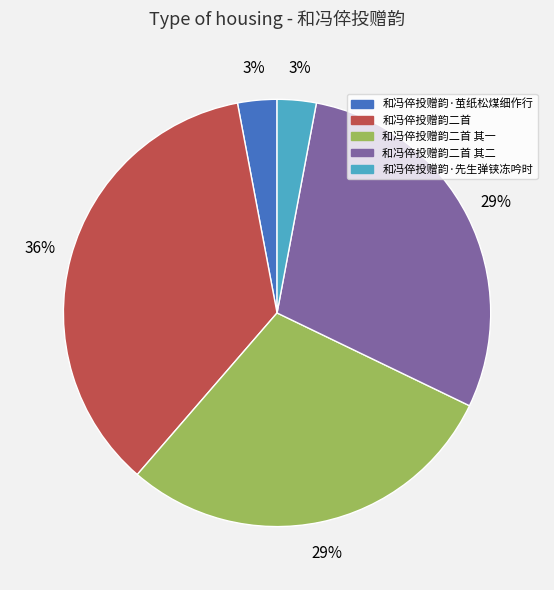

Is there a majority slice in this chart?

No